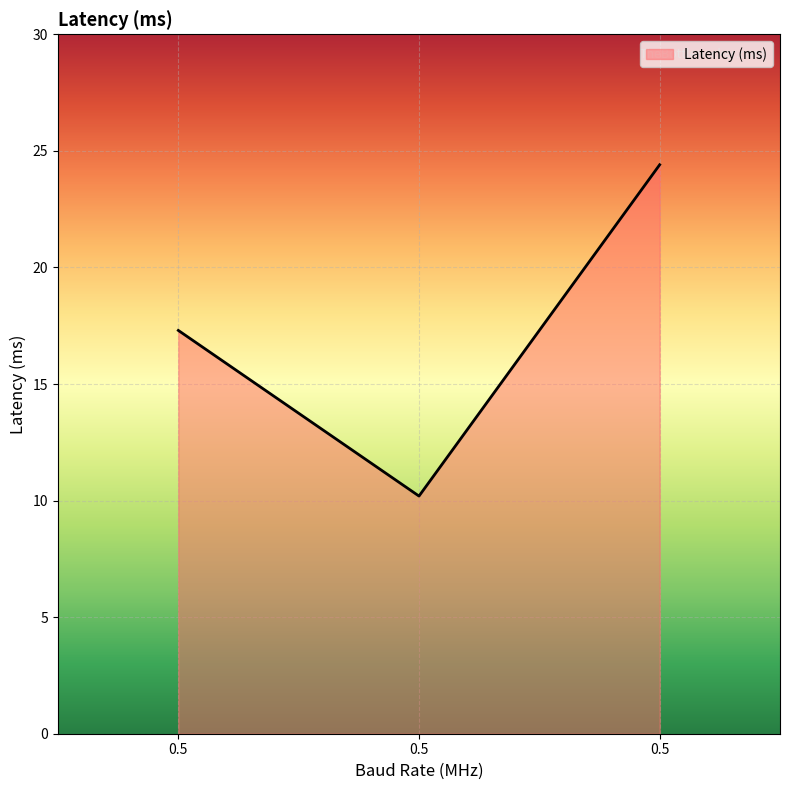

The value at 0.5 is 5.8. True or false?

False